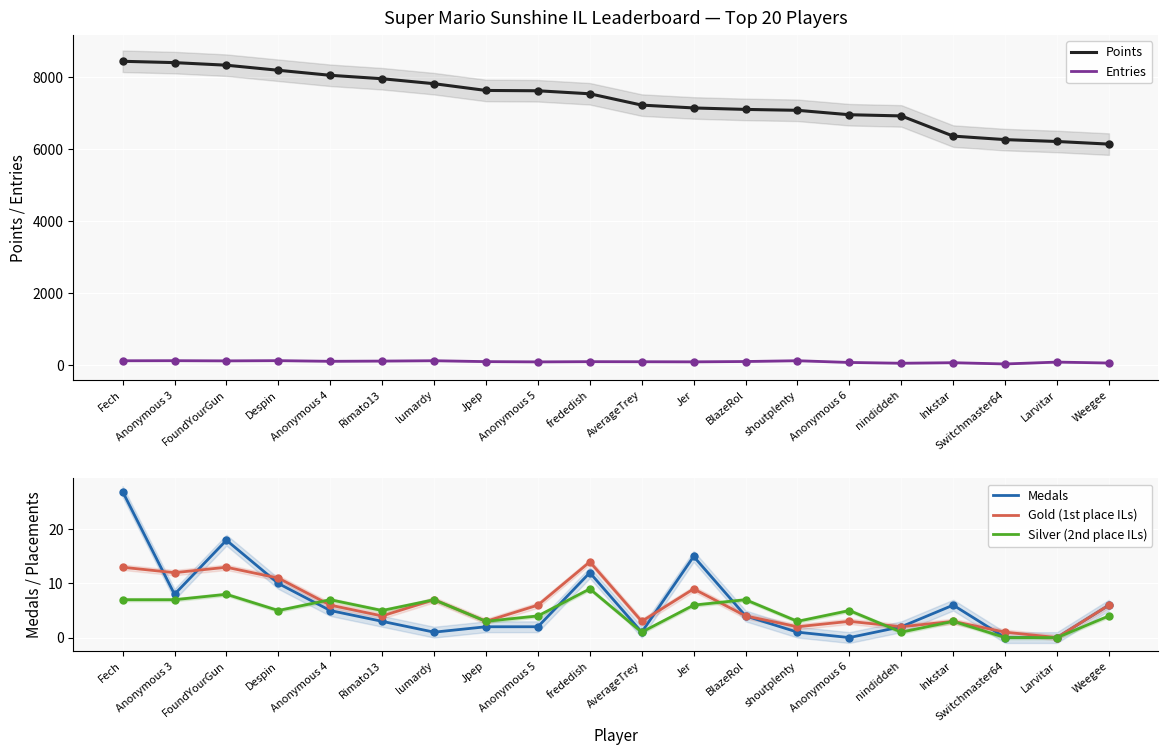

Reading right to left, transcribe all the data shown in this chart.

Points: 6145	6218	6270	6368	6930	6963	7086	7111	7152	7231	7546	7630	7639	7827	7965	8061	8201	8342	8414	8451
Entries: 50	76	24	59	44	66	114	92	83	86	88	82	89	114	104	98	116	110	115	113
Medals: 6	0	0	6	2	0	1	4	15	1	12	2	2	1	3	5	10	18	8	27
Gold (1st place ILs): 6	0	1	3	2	3	2	4	9	3	14	6	3	7	4	6	11	13	12	13
Silver (2nd place ILs): 4	0	0	3	1	5	3	7	6	1	9	4	3	7	5	7	5	8	7	7